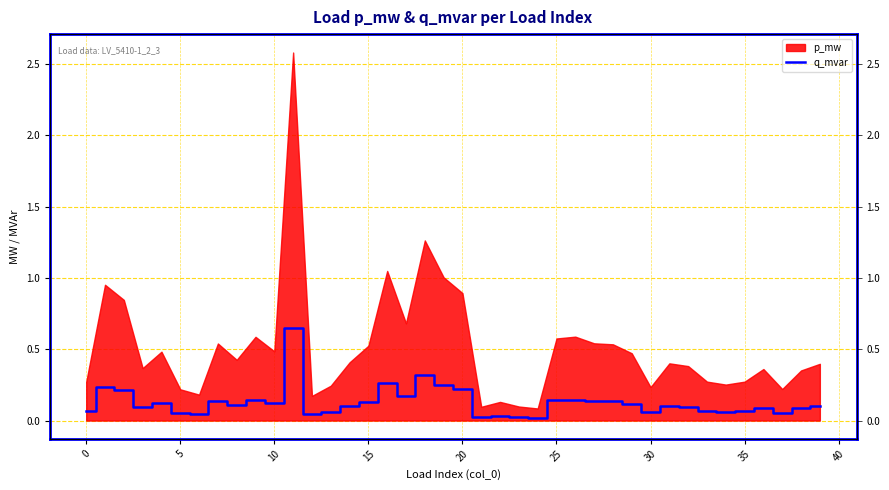

At which category does the chart reach its minimum across all series?

24